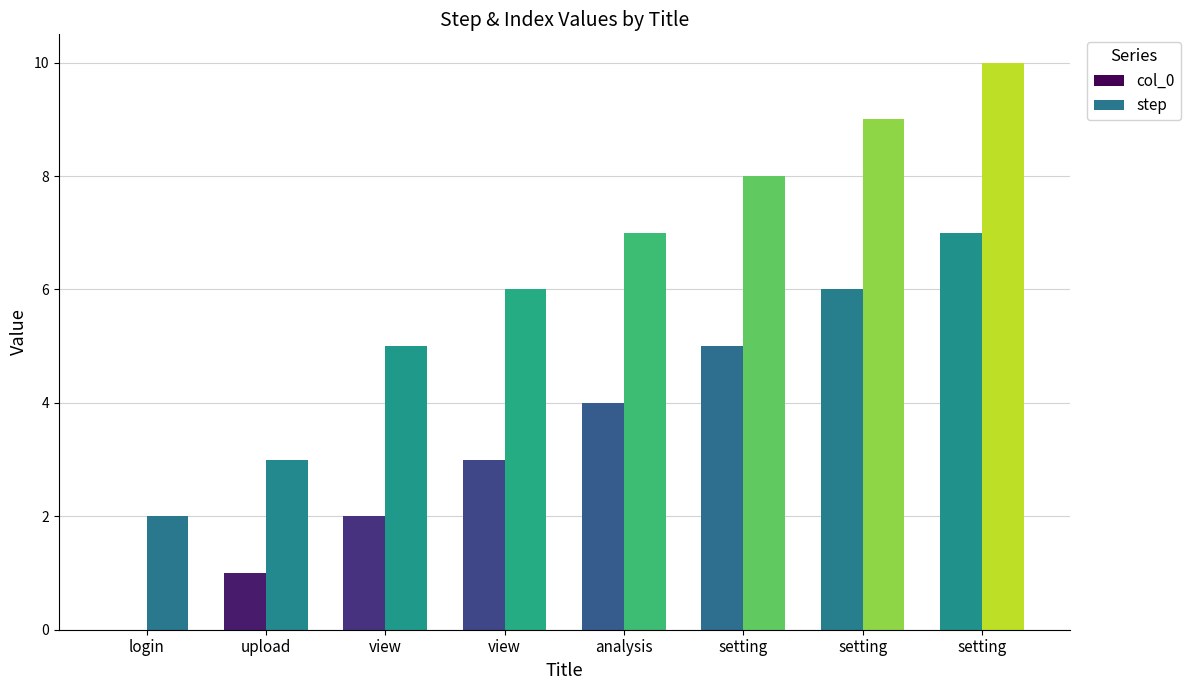

How many groups of bars are there?

8